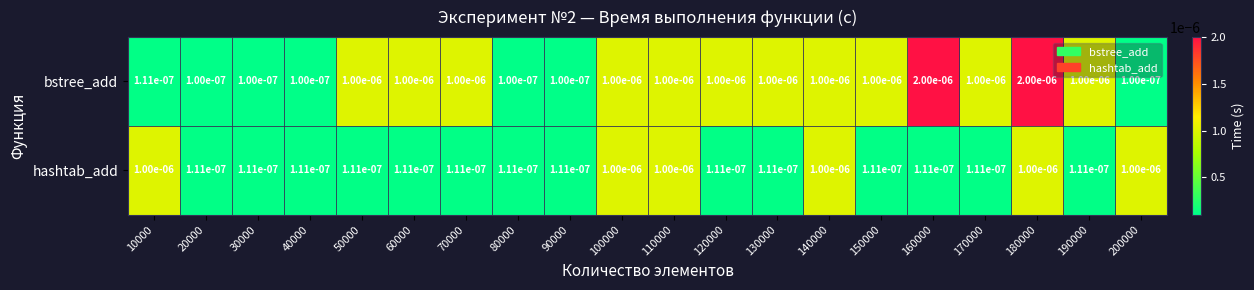

List the series in order of their peak value, highest first.

bstree_add, hashtab_add